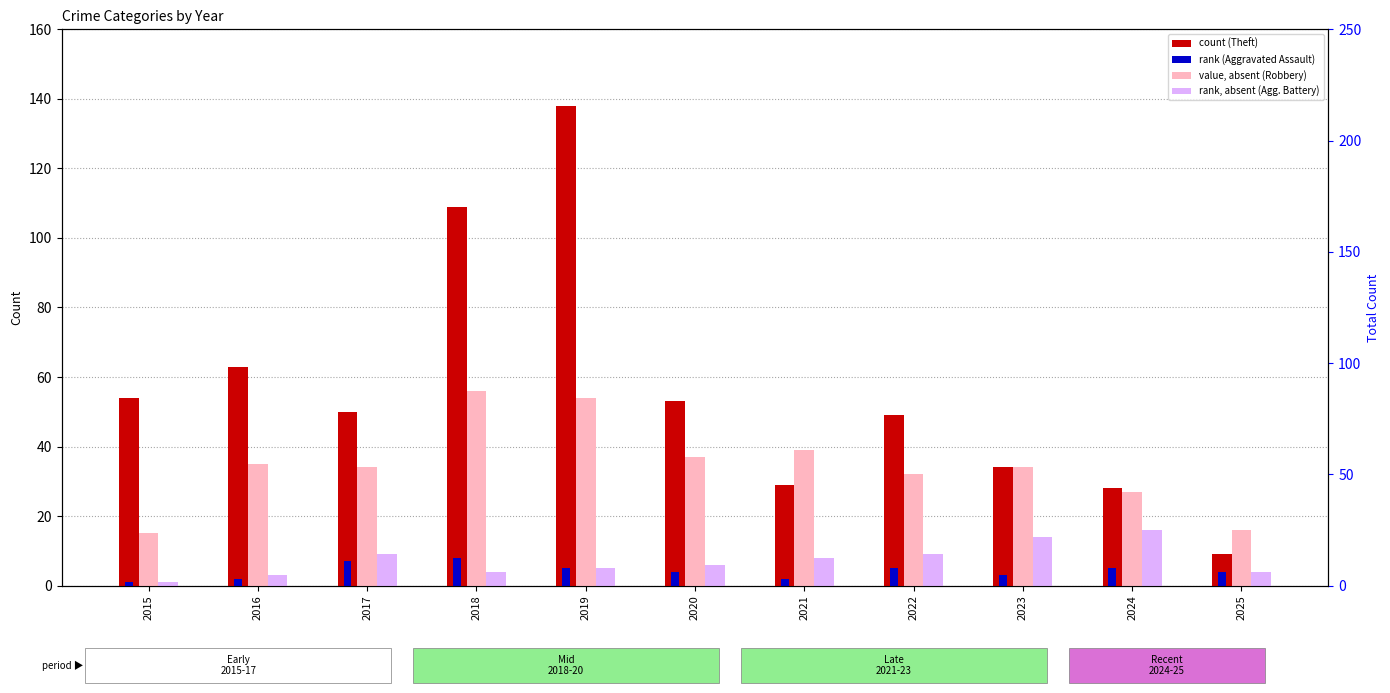

Which series has the largest total across all categories?

Theft (count)